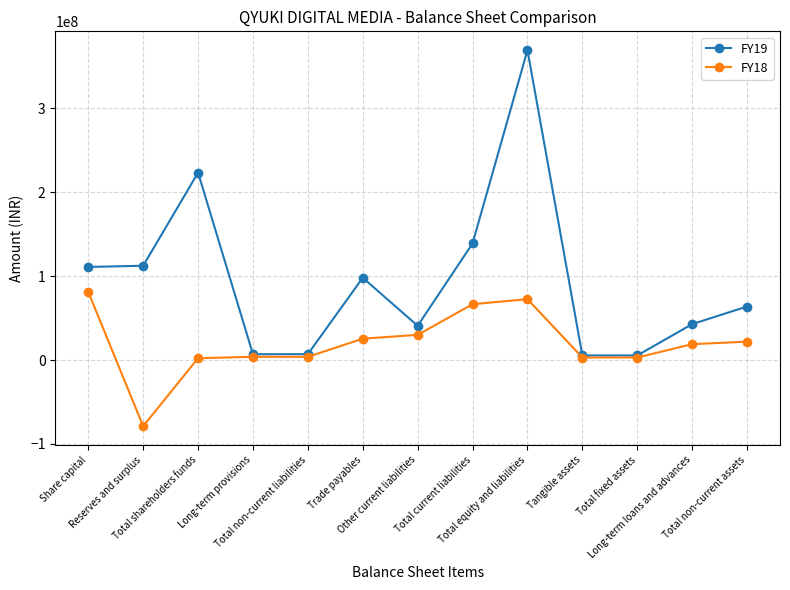

List the series in order of their peak value, highest first.

FY19, FY18